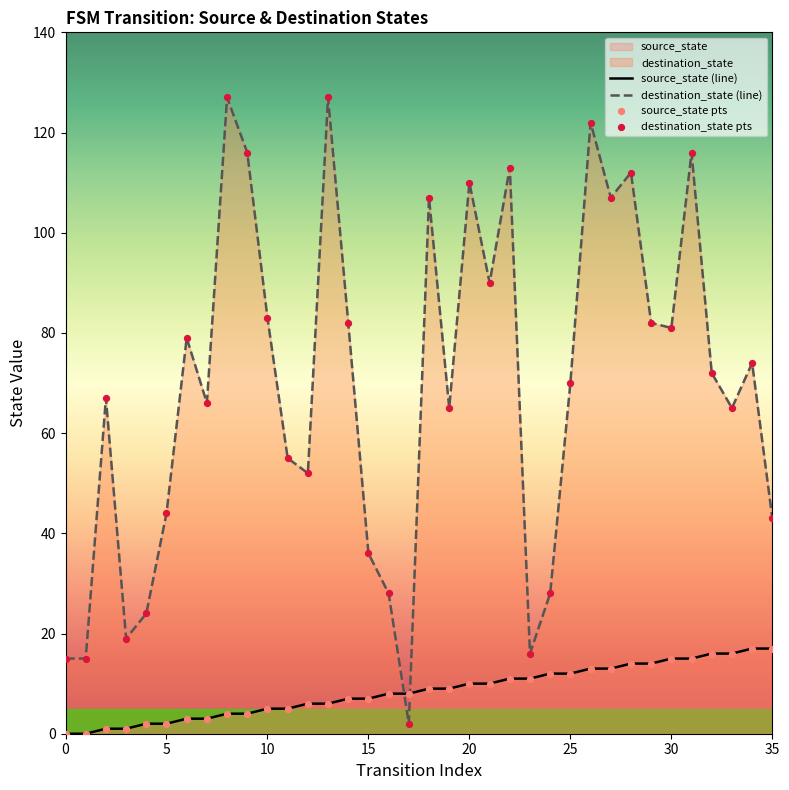

At which category is the sum across all series the highest?

26